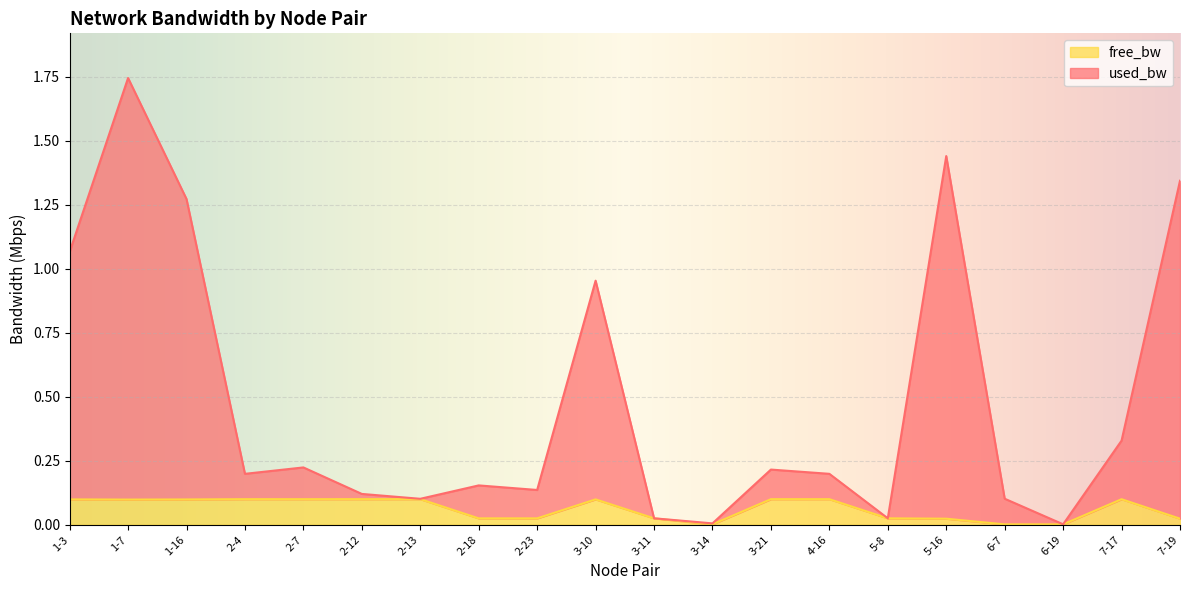

Reading right to left, extract all data points from this chart.

used_bw: 7-19=1.3	7-17=0.3	6-19=0.0	6-7=0.1	5-16=1.4	5-8=0.0	4-16=0.2	3-21=0.2	3-14=0.0	3-11=0.0	3-10=1.0	2-23=0.1	2-18=0.2	2-13=0.1	2-12=0.1	2-7=0.2	2-4=0.2	1-16=1.3	1-7=1.7	1-3=1.1
free_bw: 7-19=0.0	7-17=0.1	6-19=0.0	6-7=0.0	5-16=0.0	5-8=0.0	4-16=0.1	3-21=0.1	3-14=0.0	3-11=0.0	3-10=0.1	2-23=0.0	2-18=0.0	2-13=0.1	2-12=0.1	2-7=0.1	2-4=0.1	1-16=0.1	1-7=0.1	1-3=0.1